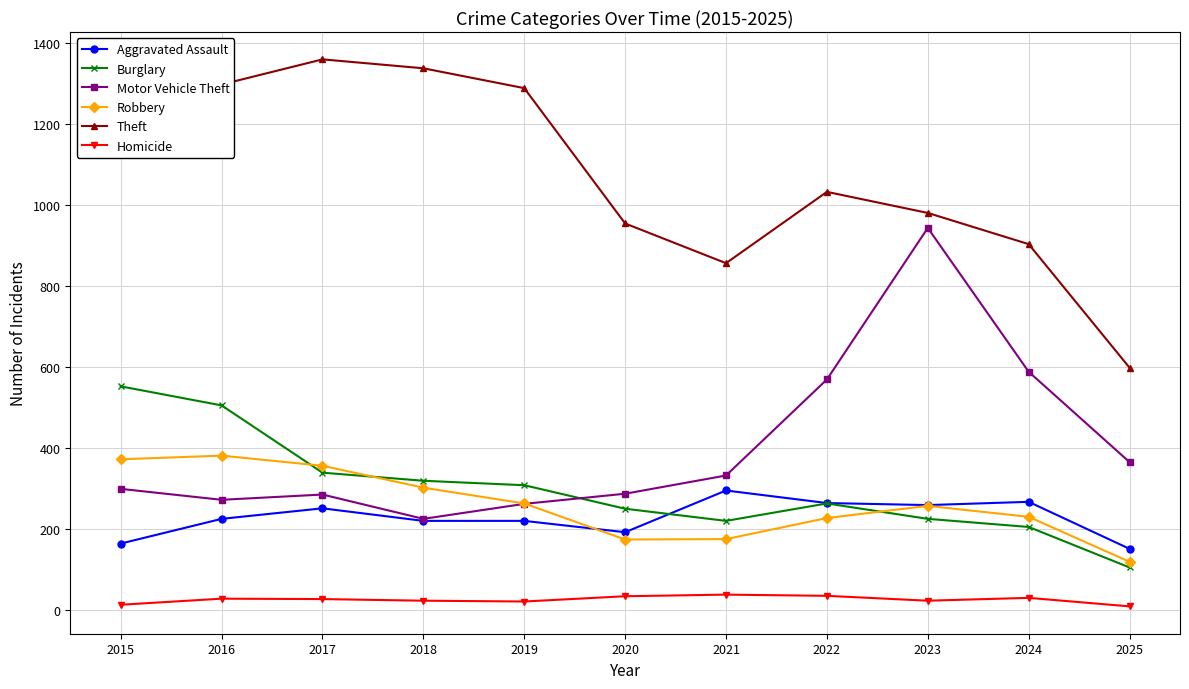

What is the average value of the Burglary series?

299